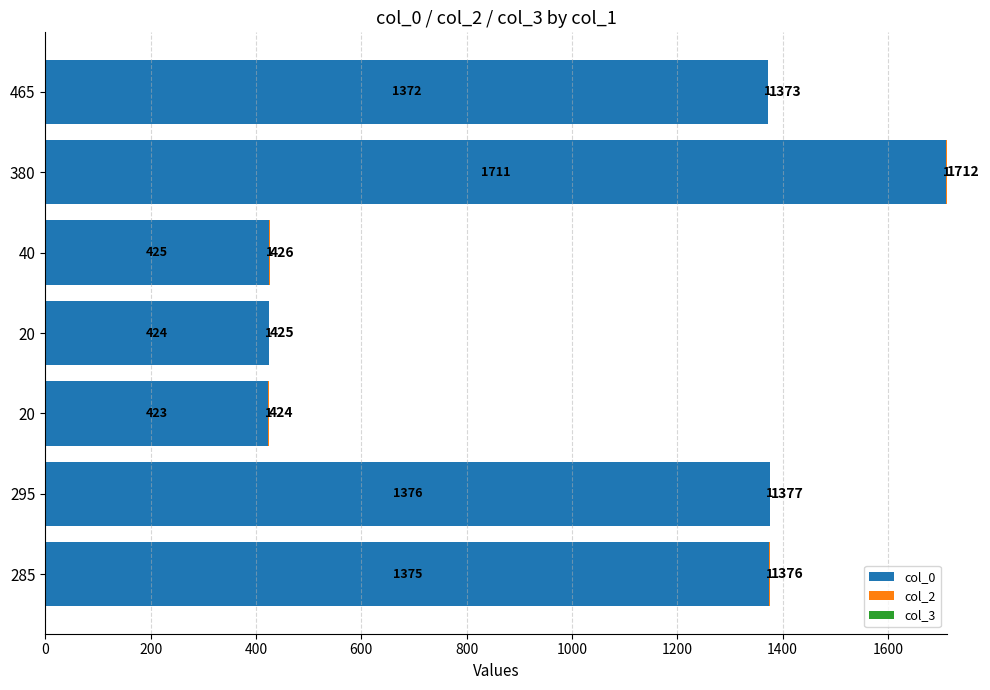

How many categories are shown in the chart?

7